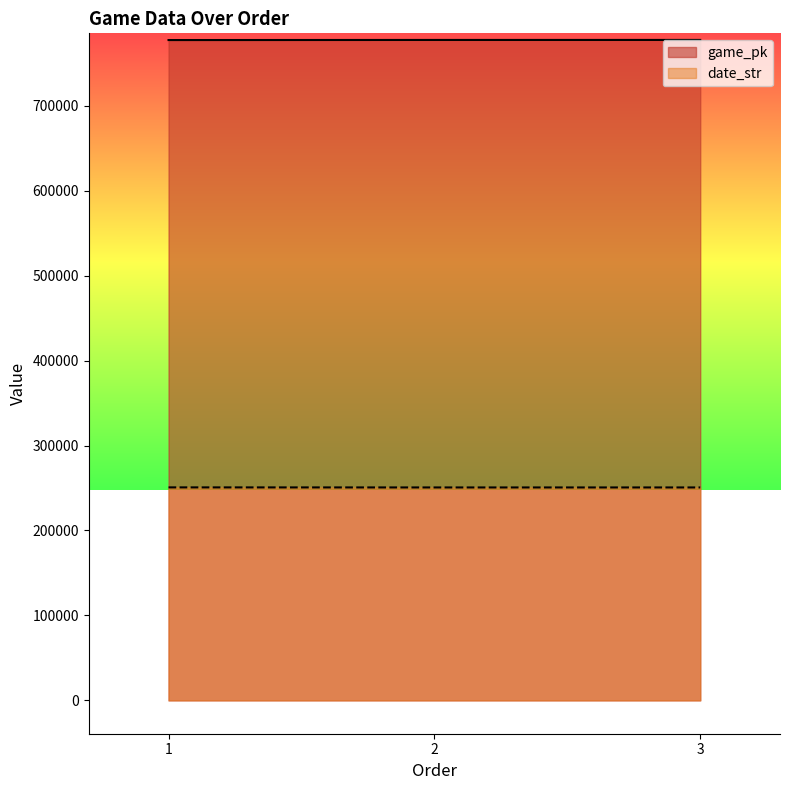

List the labels in order of date_str value, smallest first.

3, 2, 1